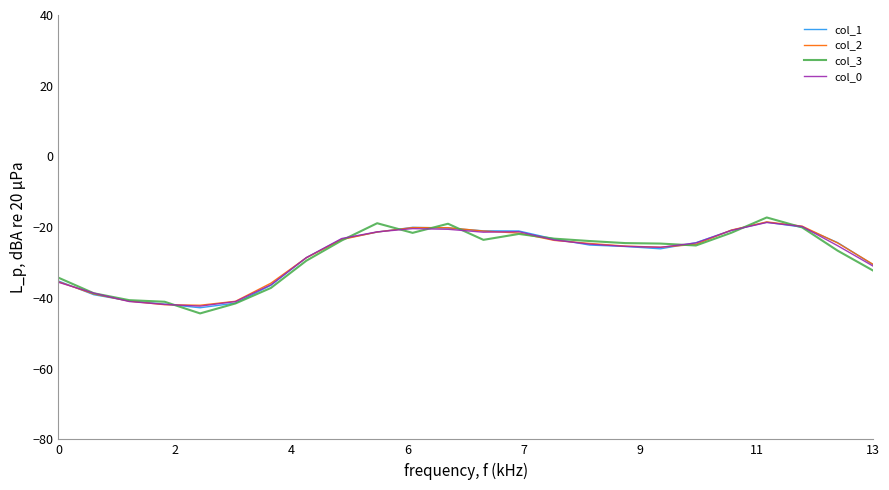

How many lines are shown in the chart?

4